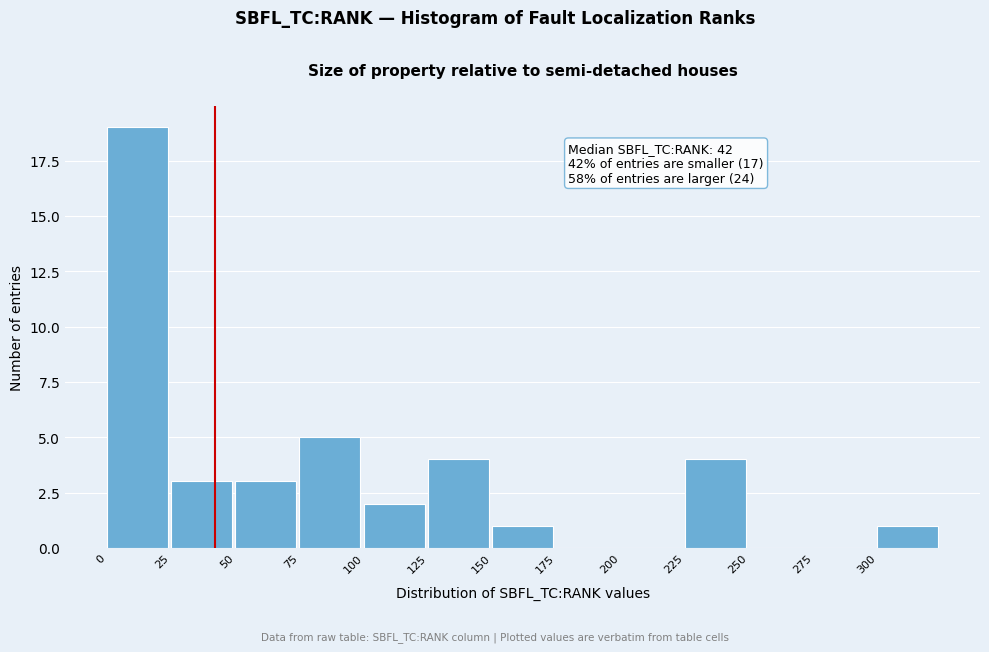

Over which range of the x-axis is the bar tallest?

0 to 25